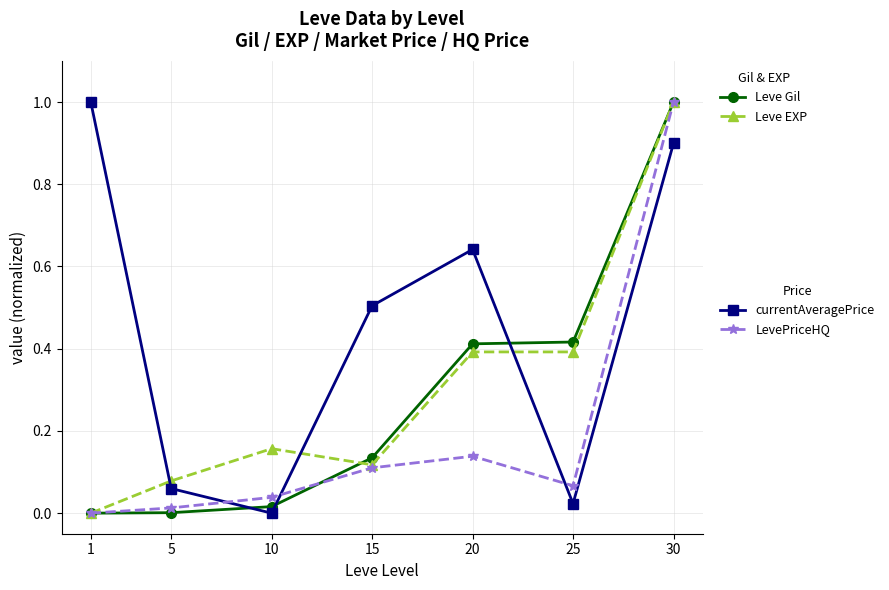

At which category is the sum across all series the highest?

30